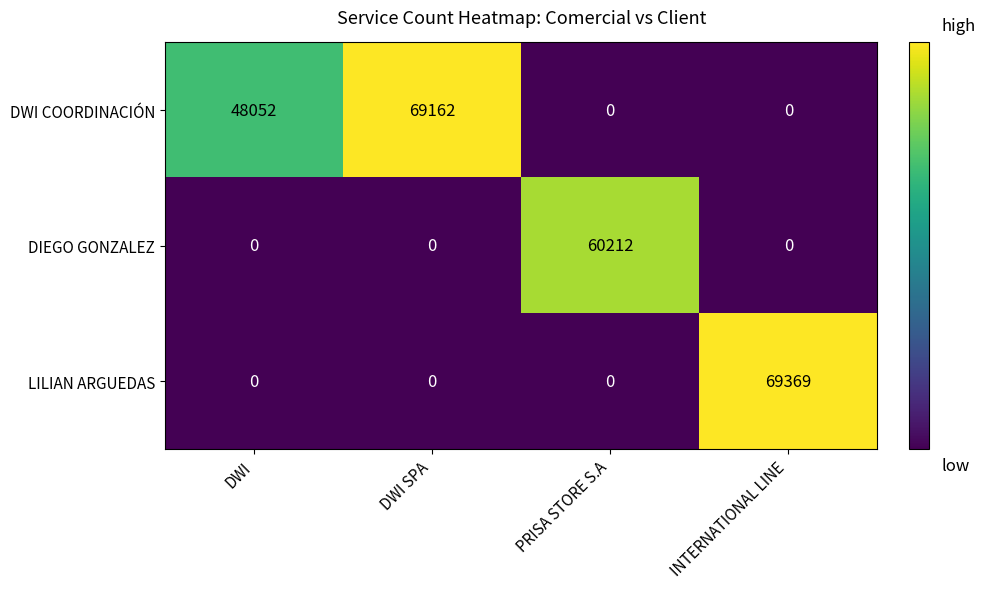

Reading left to right, what are all the values shown in this chart?

DWI COORDINACIÓN: DWI=48052	DWI SPA=69162	PRISA STORE S.A=0	INTERNATIONAL LINE=0
DIEGO GONZALEZ: DWI=0	DWI SPA=0	PRISA STORE S.A=60212	INTERNATIONAL LINE=0
LILIAN ARGUEDAS: DWI=0	DWI SPA=0	PRISA STORE S.A=0	INTERNATIONAL LINE=69369